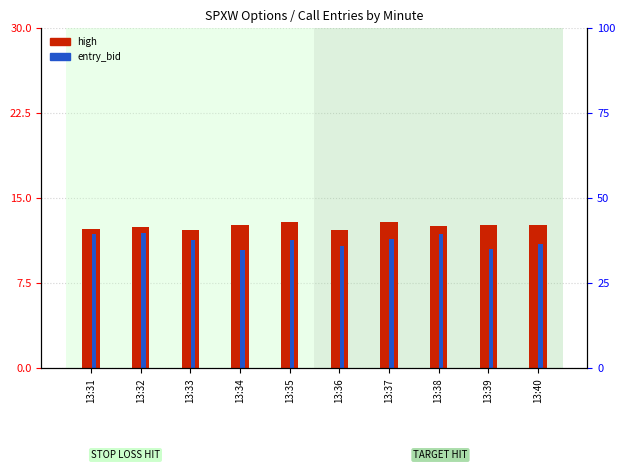

At how many categories does at least one series exceed 15?

10